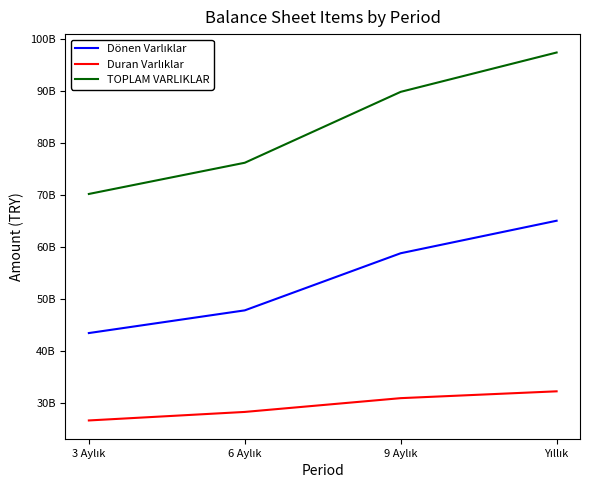

At which category is the sum across all series the highest?

Yıllık